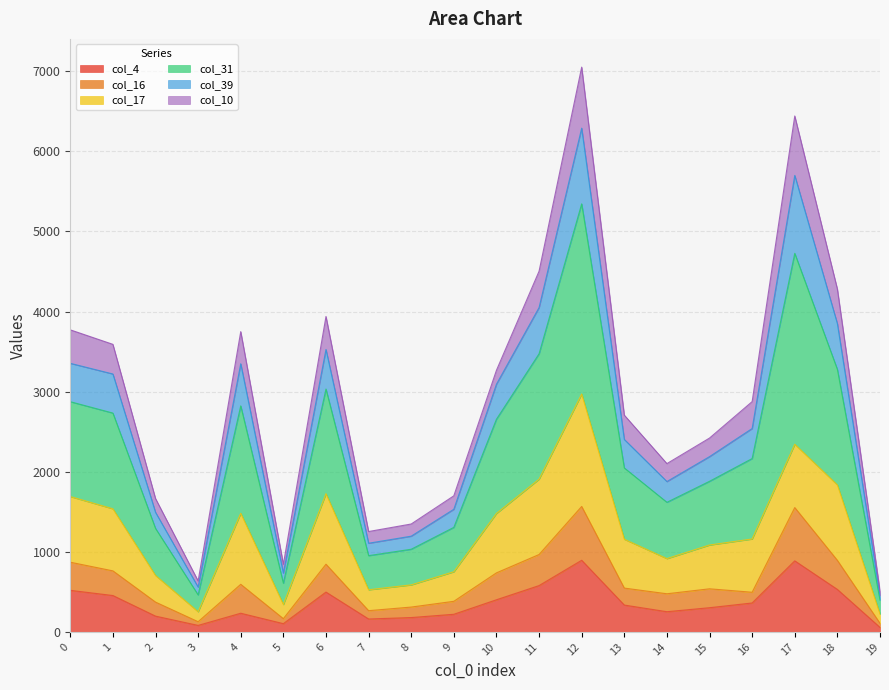

Does the chart display data point markers on the line(s)?

No